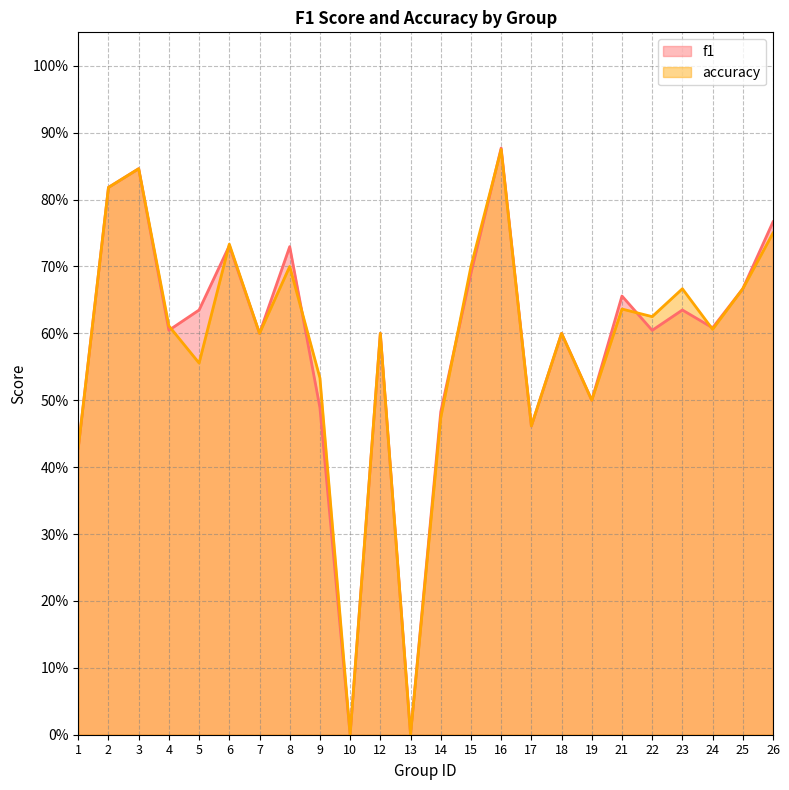

Does the chart display data point markers on the line(s)?

No